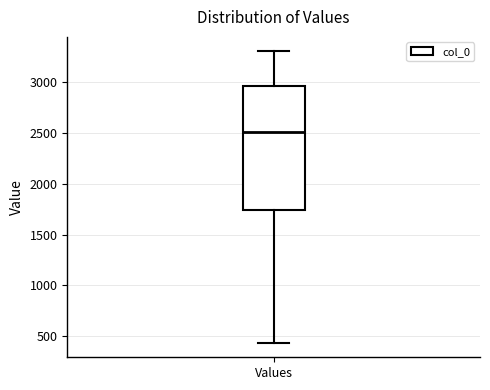

Where is the lower edge of the box for Values on the y-axis? The values are not printed on the chart, so give them approximately, as read against the axis.

1750